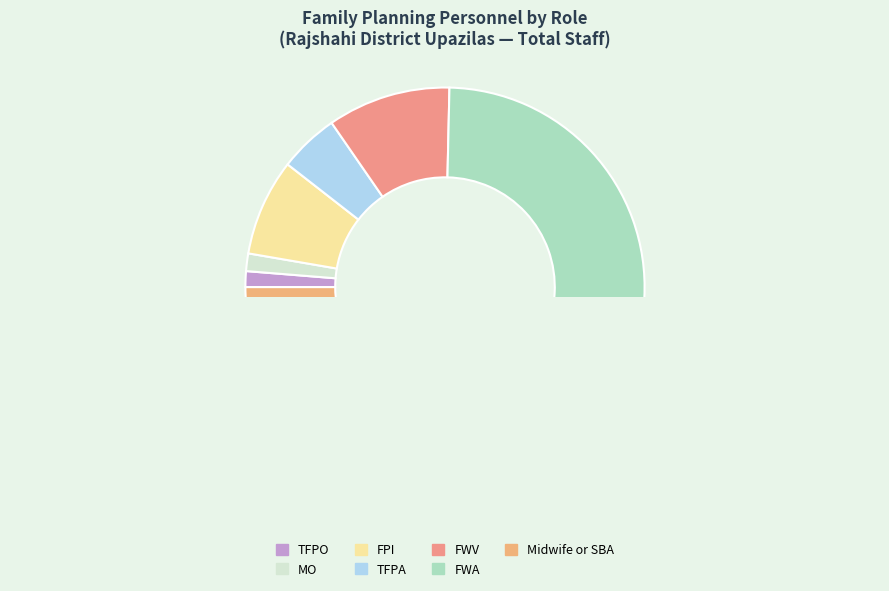

Count the number of slices in the pie.

7